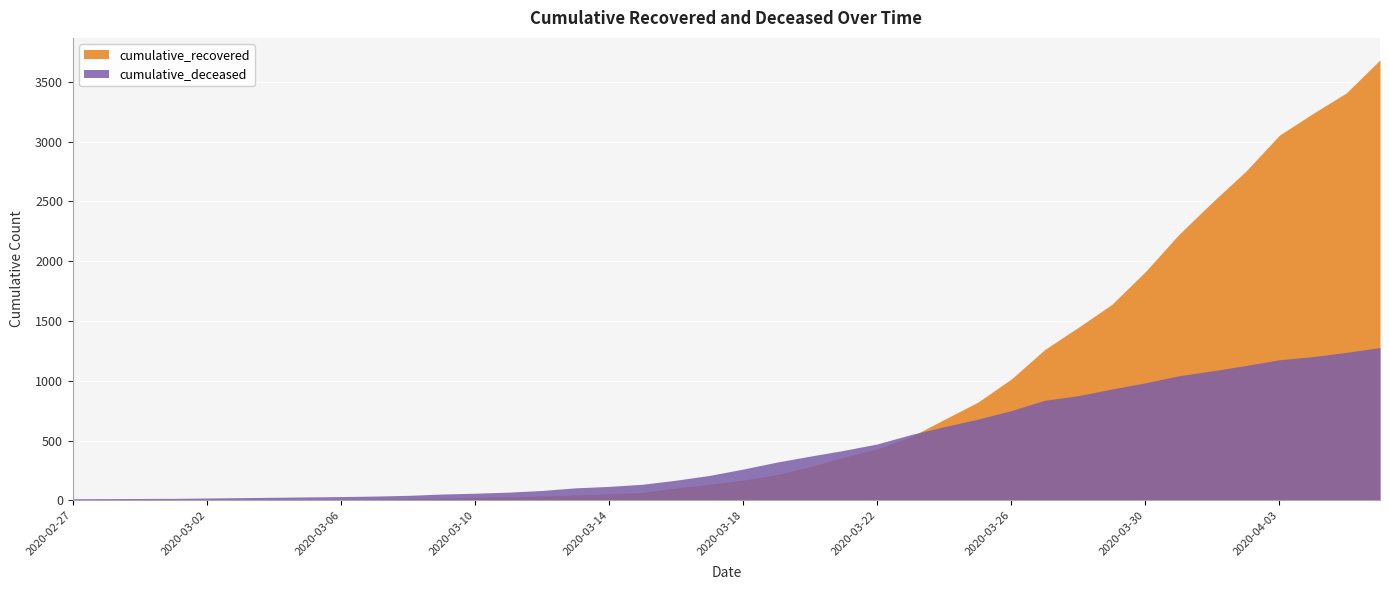

What is the label of the 5th point from the left?

2020-03-02